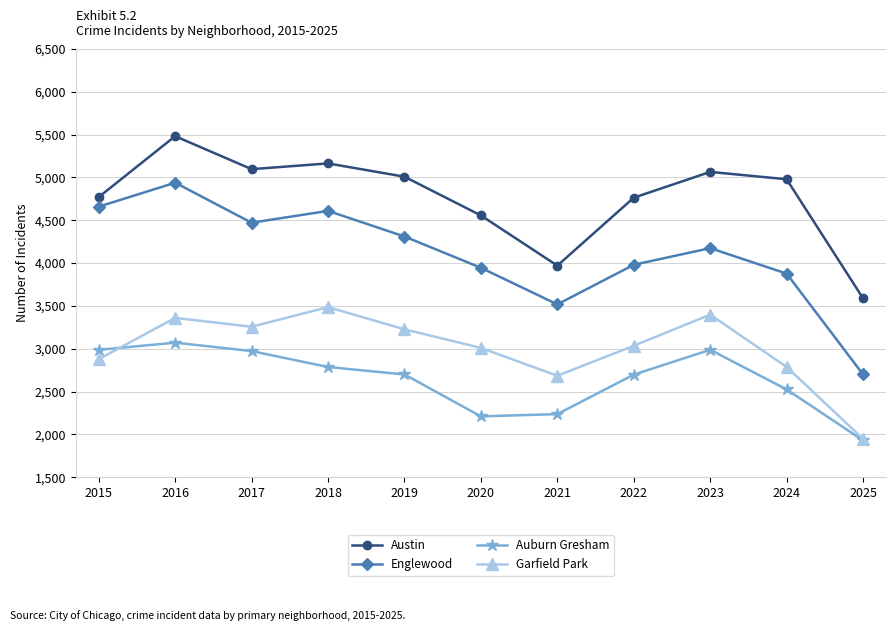

How many lines are shown in the chart?

4